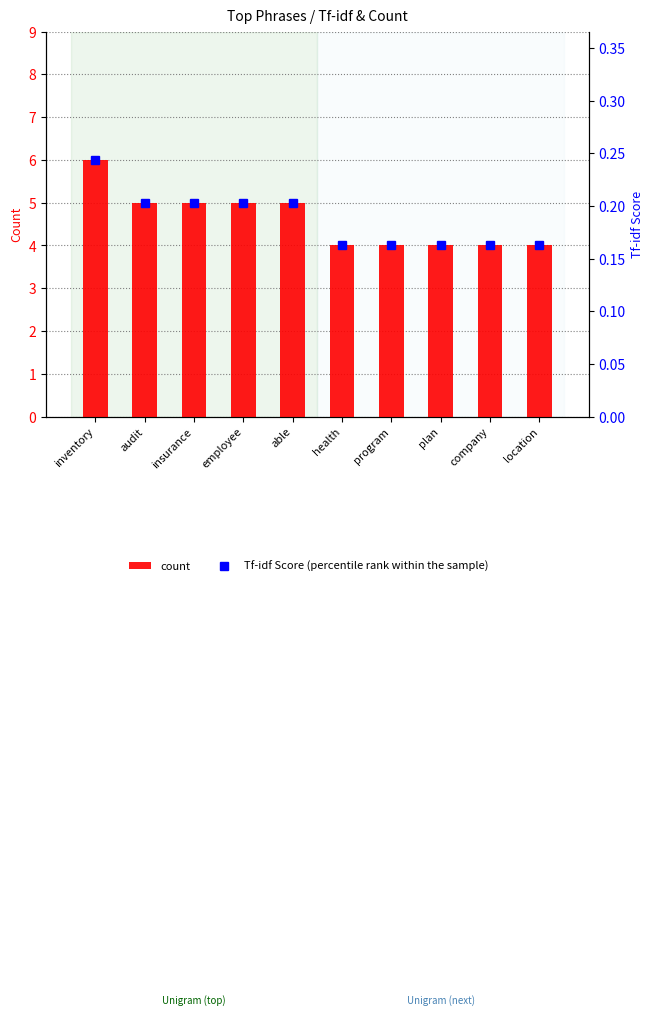

What is the sum of all count values?

46.0